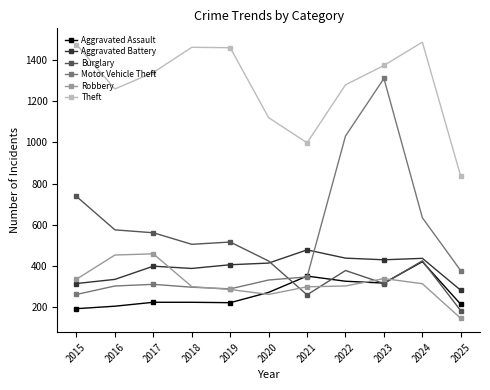

At which label is Motor Vehicle Theft closest to 786?

2024